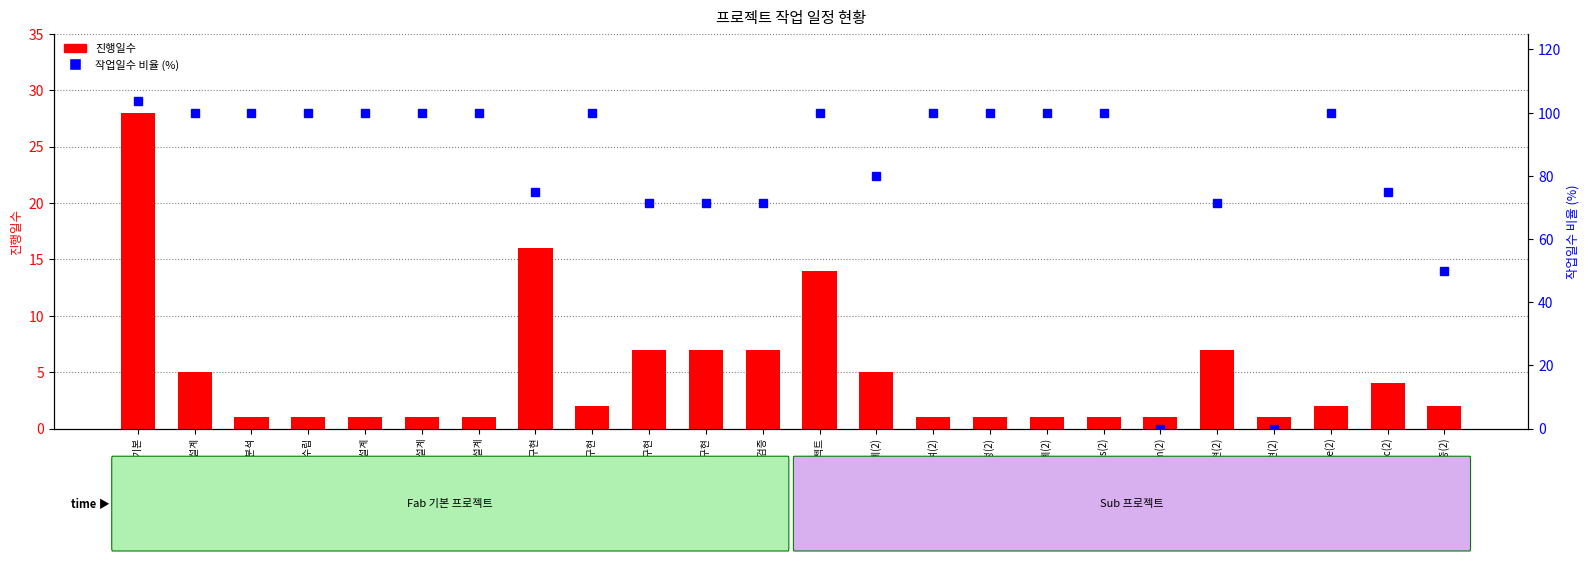

What is the difference between the 진행일수 values at 1.1.1 요구분석(2) and 1.1 분석 및 설계(2)?

4.0